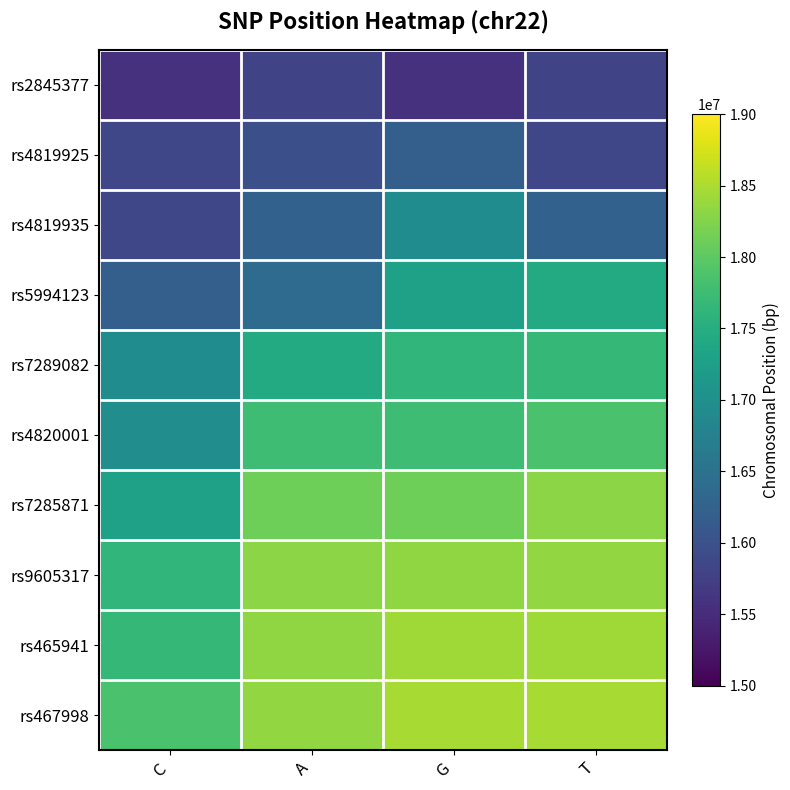

What is the maximum value shown in the chart?

18473126